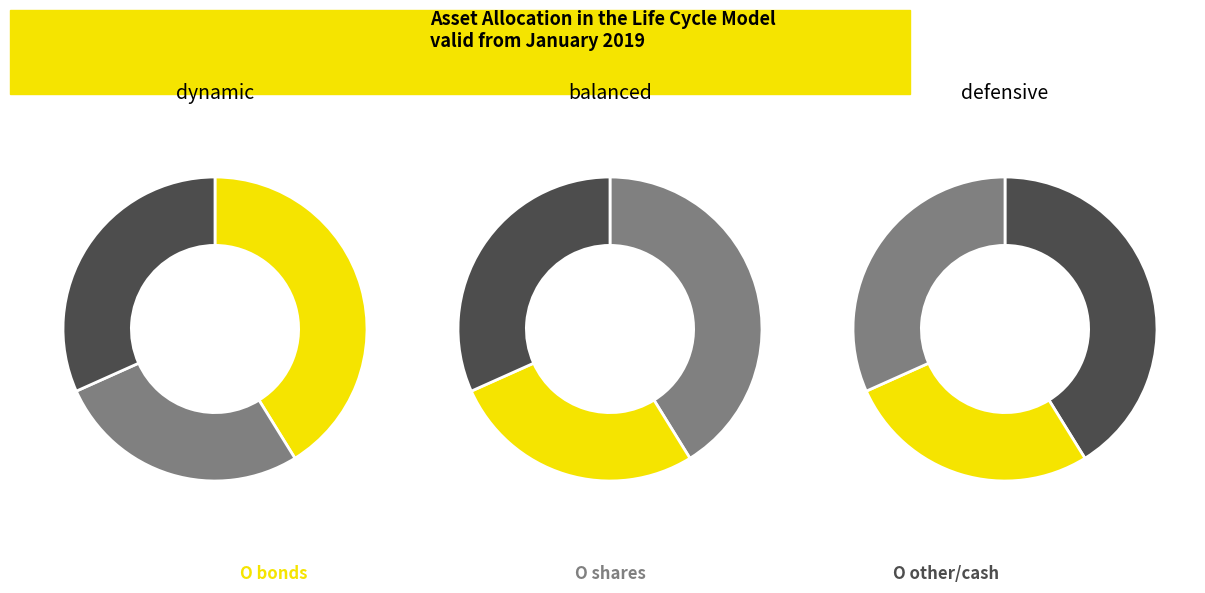

The Row 0 slice represents 30% of the pie. True or false?

False